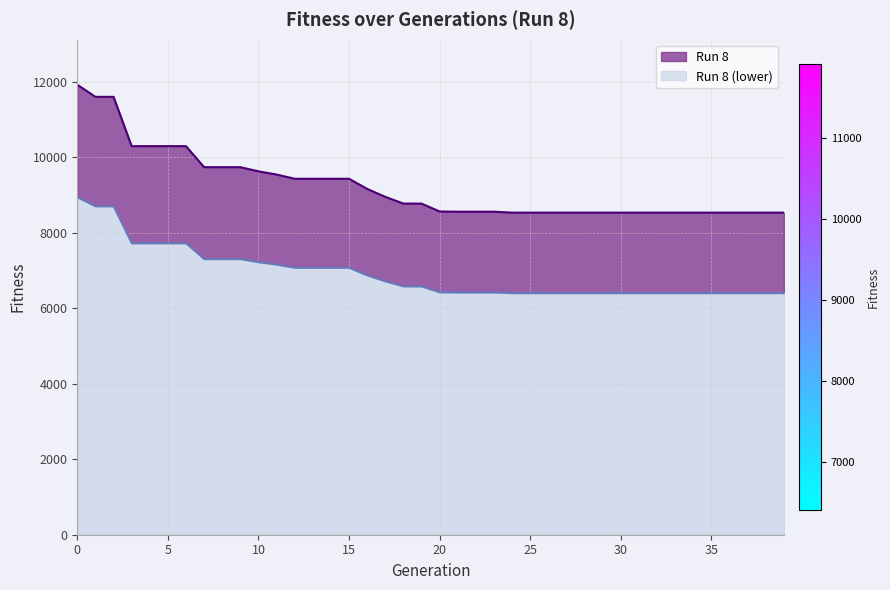

The chart shows a value of 8530 at 39. True or false?

True